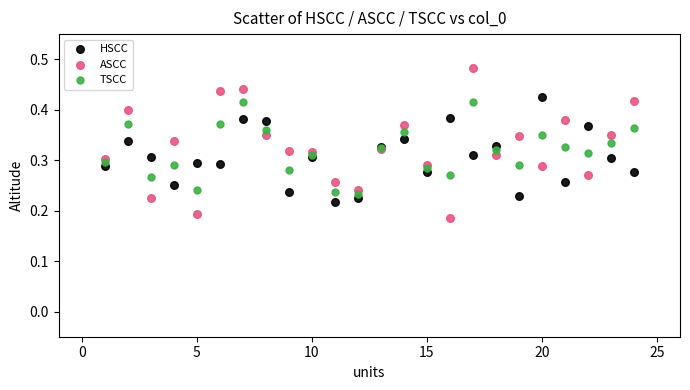

What is the X range (max minus min) for the scatter plot?

23.0